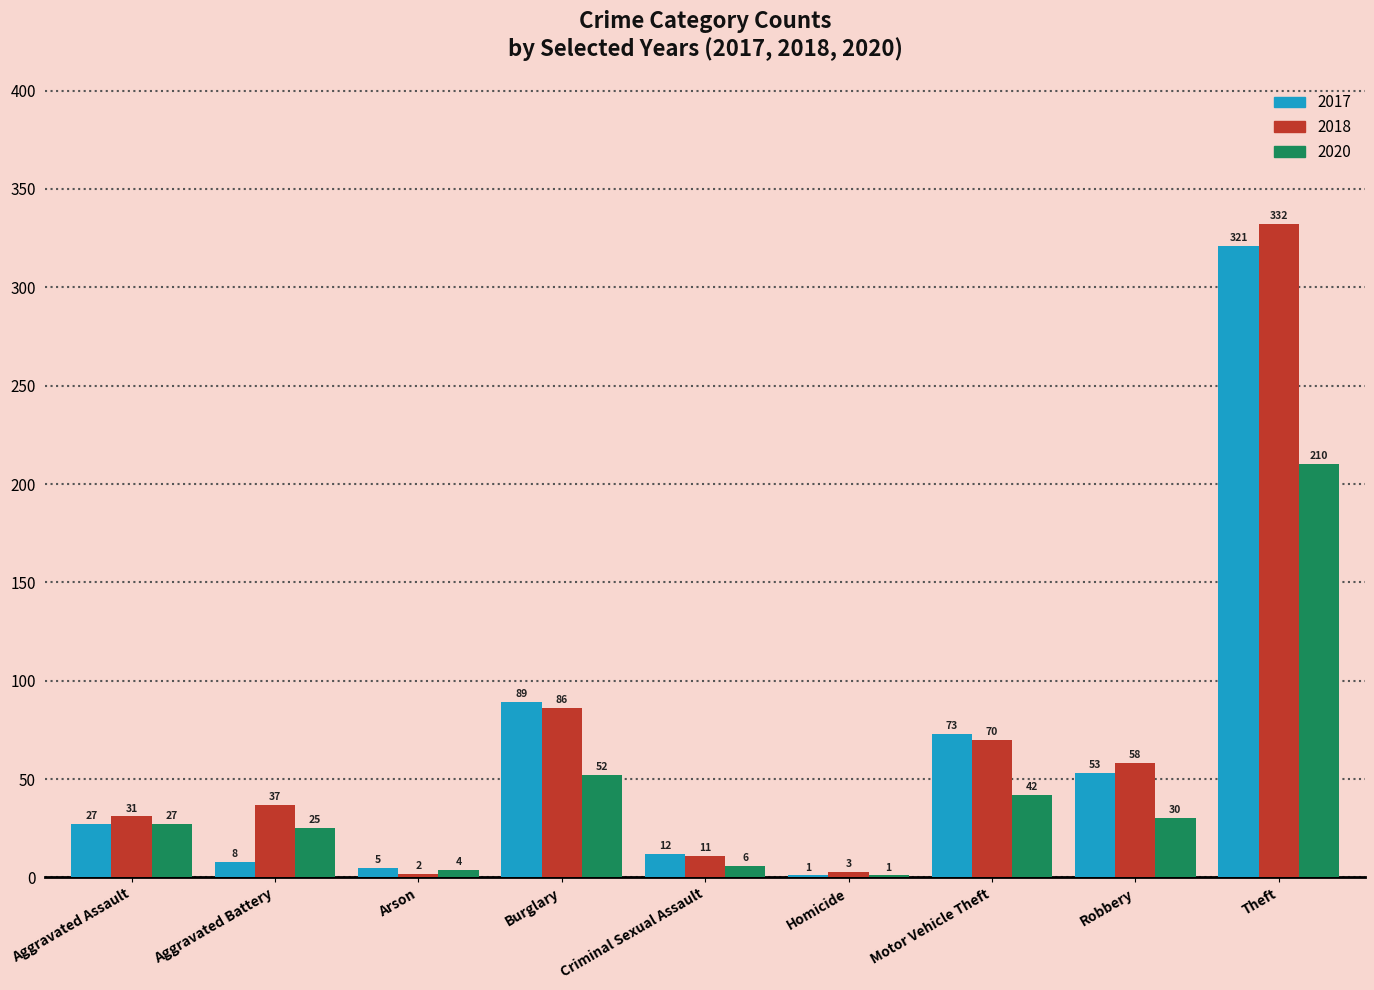

What is the total value across all series at Criminal Sexual Assault?

29